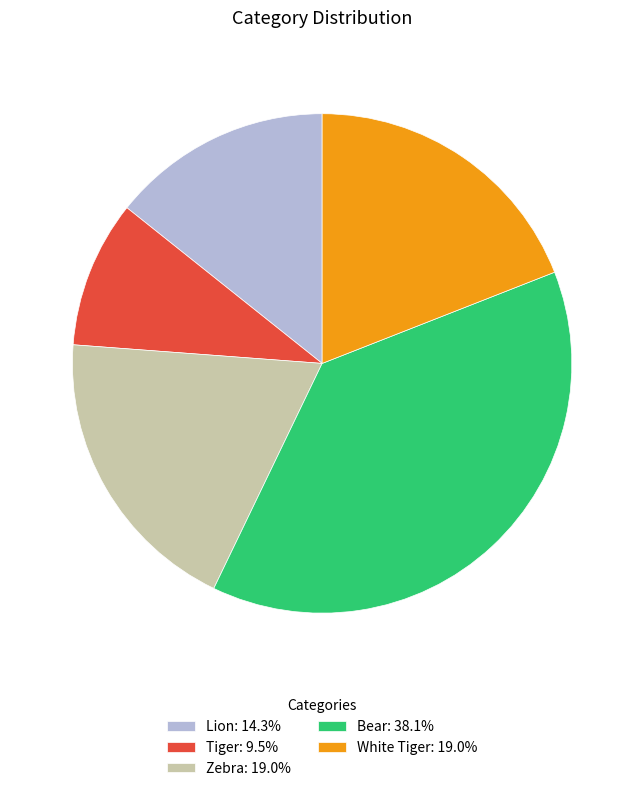

Which category has the smallest portion of the pie?

Tiger